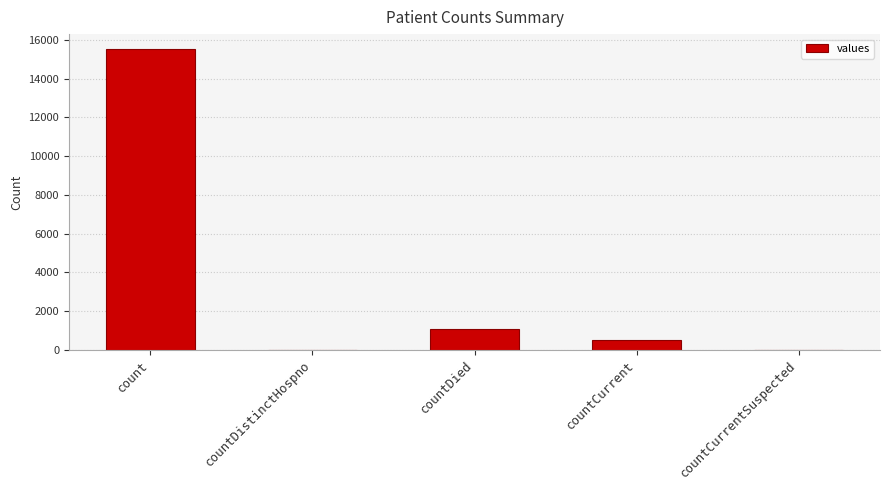

Is it true that the value at countCurrent is 486?

True